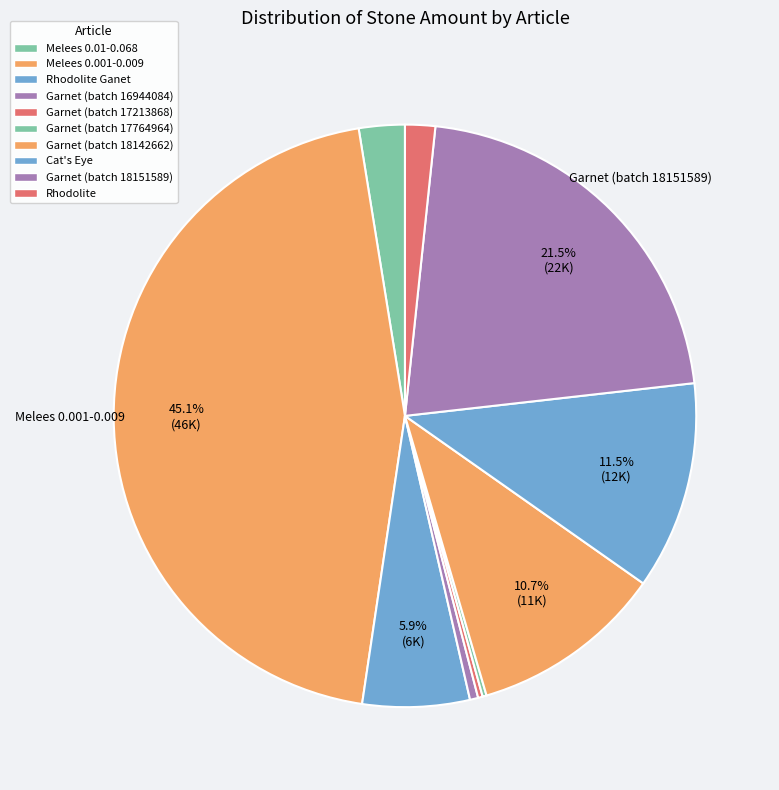

Which category has the smallest portion of the pie?

Garnet (CKC_0017764964)